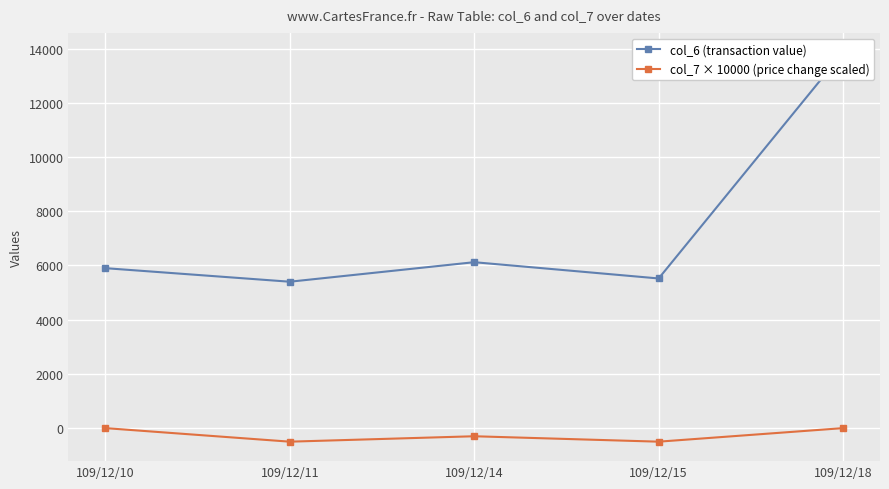

In col_7 × 10000 (price change scaled), how many points are lower than both neighbors (excluding endpoints)?

2